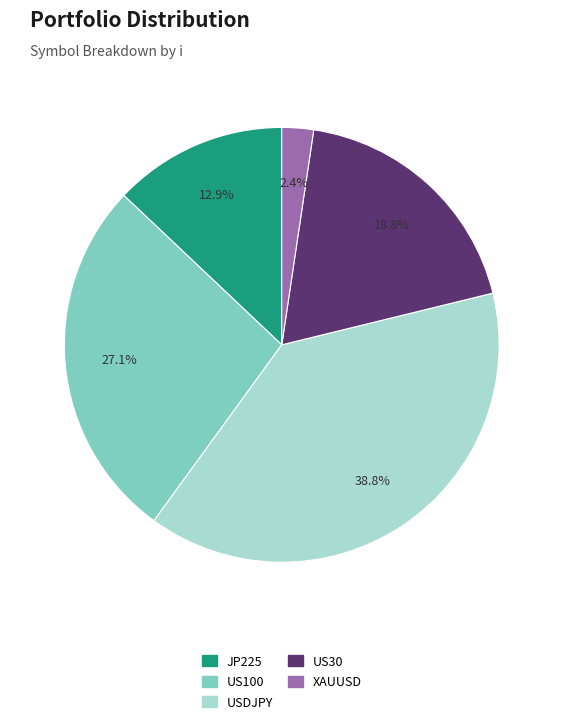

Rank the categories by value from highest to lowest.

USDJPY, US100, US30, JP225, XAUUSD